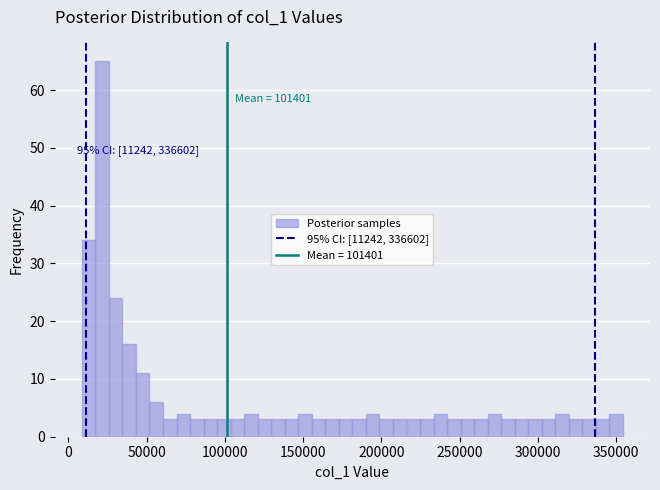

Around what value on the x-axis is the tallest bar? Give the approximate position of its centre, as read against the axis.

20000